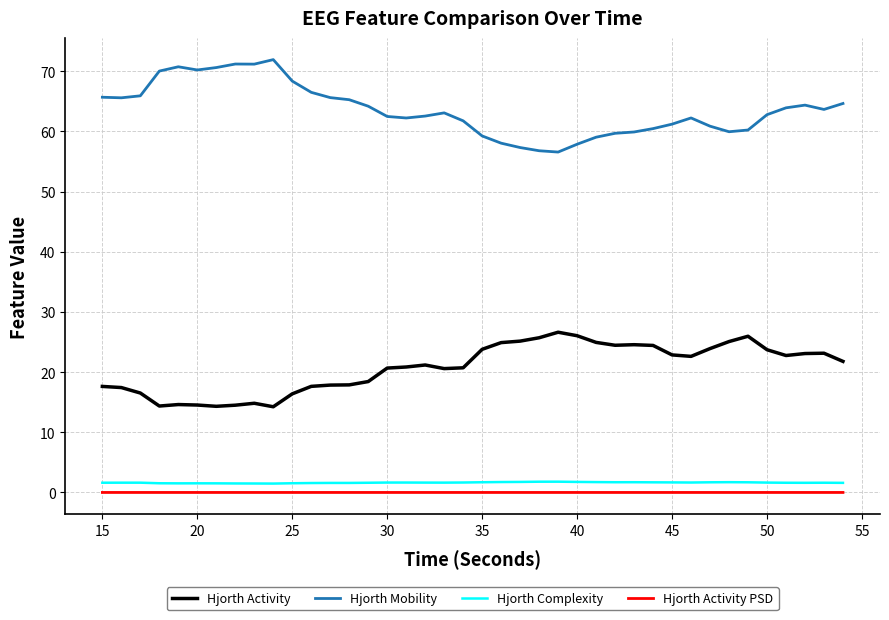

Which series has the largest total across all categories?

Hjorth Mobility